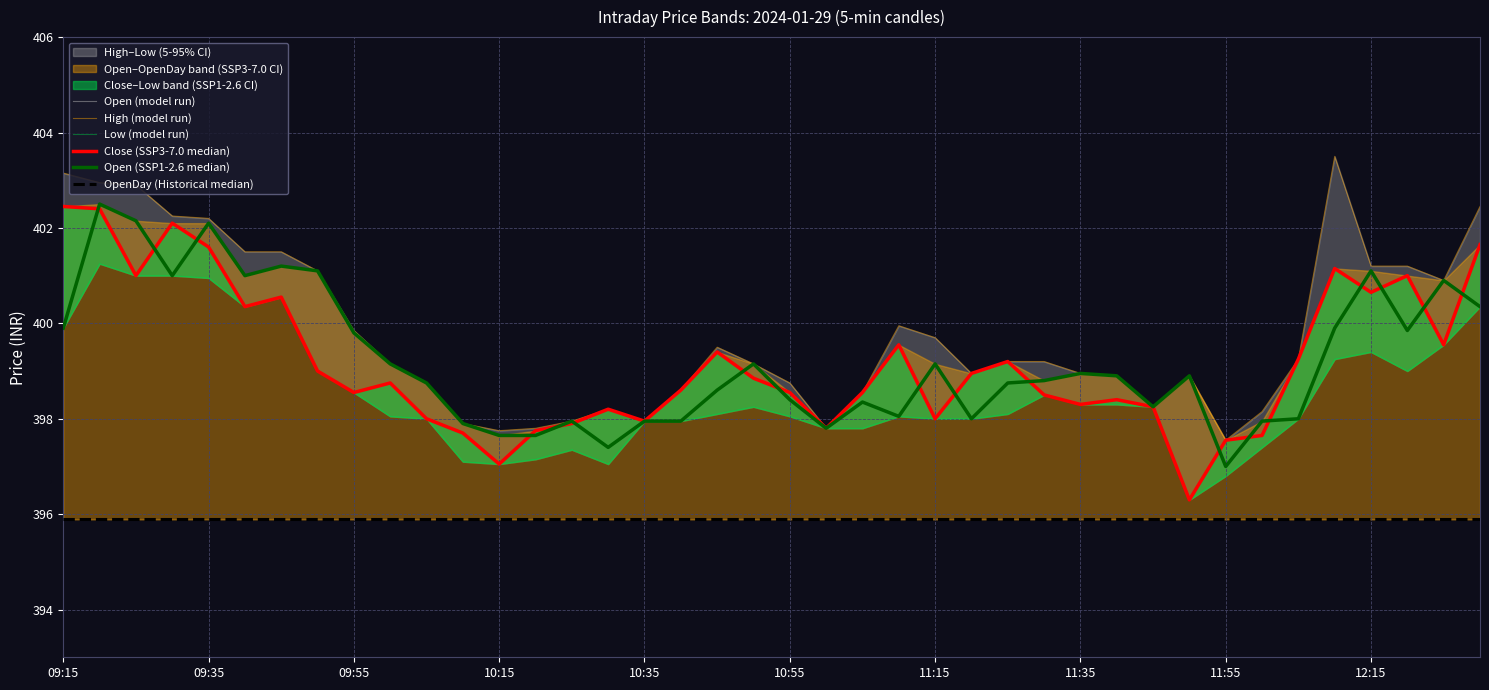

What is the sum of all Open (model run) values?

15968.2